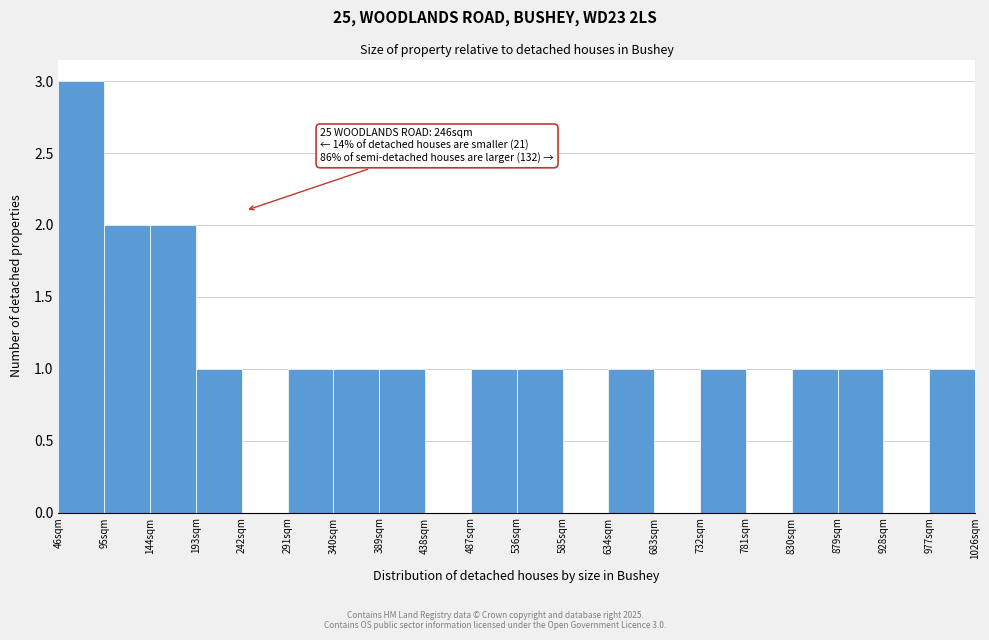

Which range on the x-axis has the tallest bar?

46 to 95